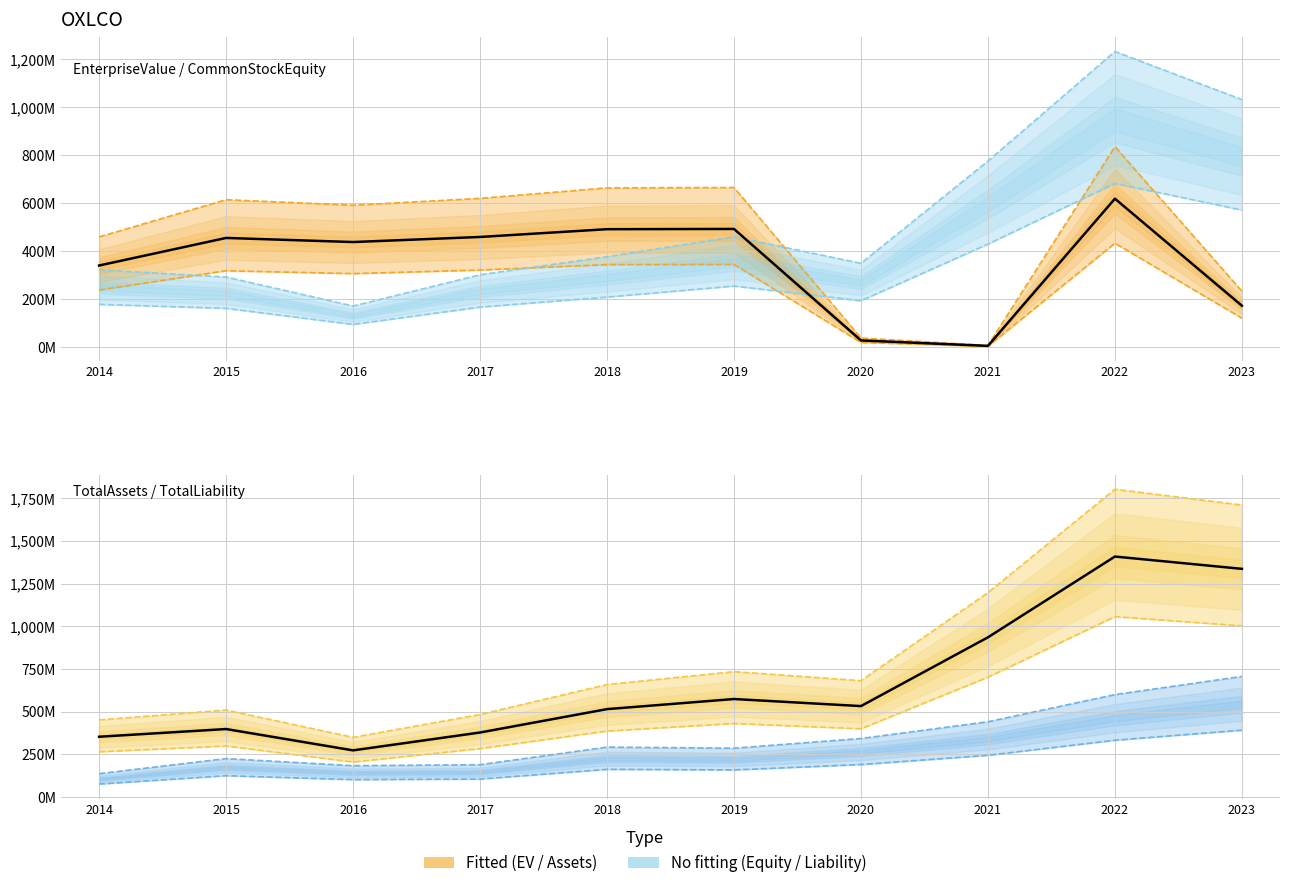

Which category has the lowest value across all series?

2021